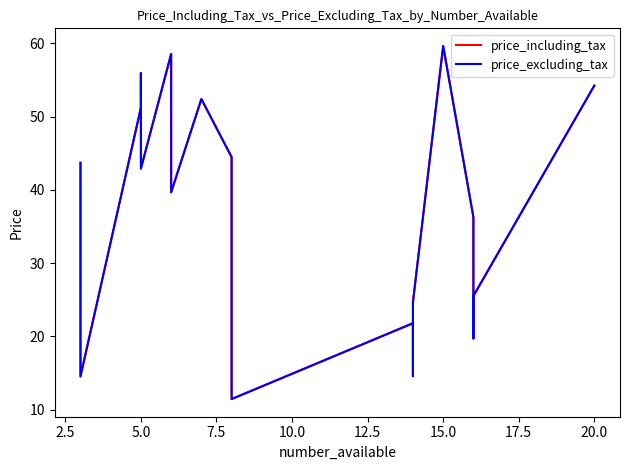

Is the value of price_excluding_tax at 2.5 greater than the value of price_including_tax at 14?

No